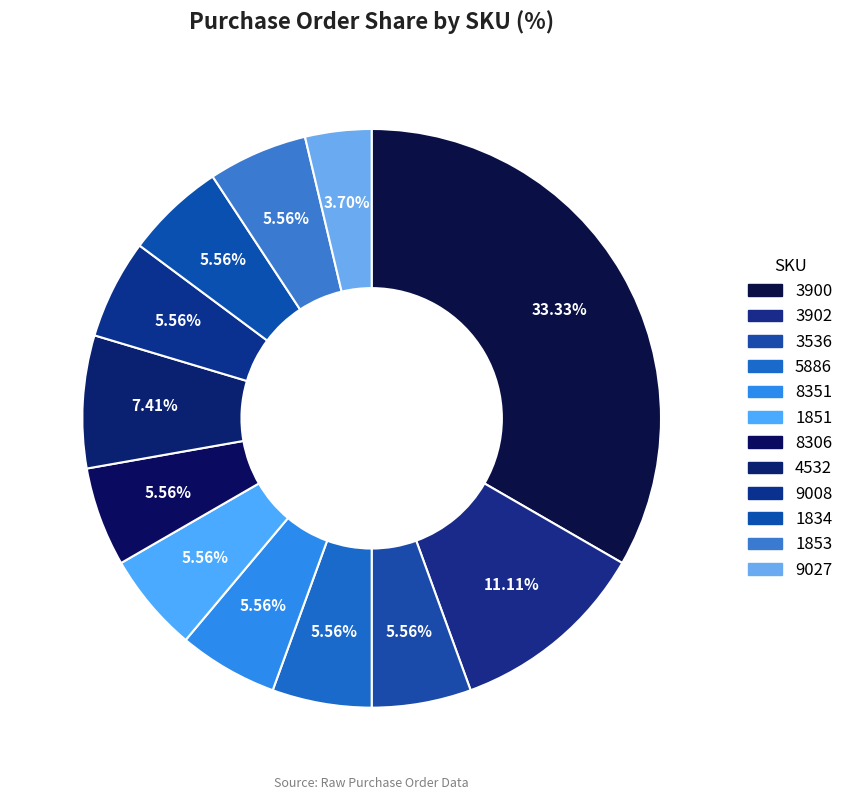

What percentage do 4532 and 9027 together represent?

11.1%